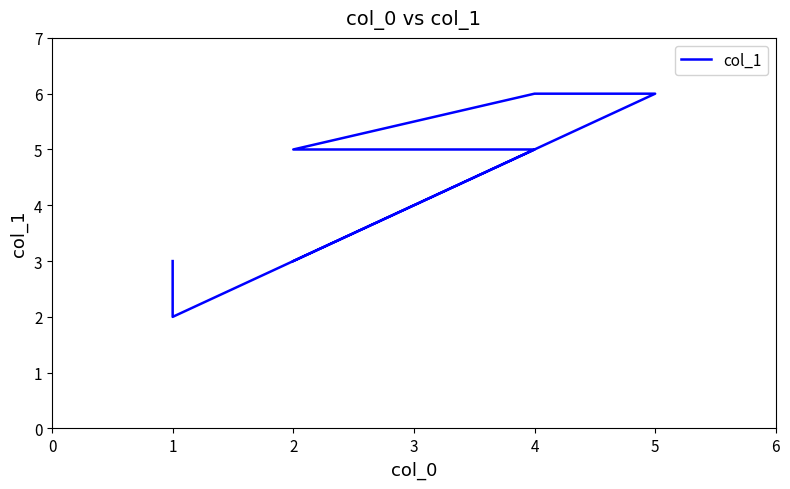

What is the change in value from 4 to 2?

-2